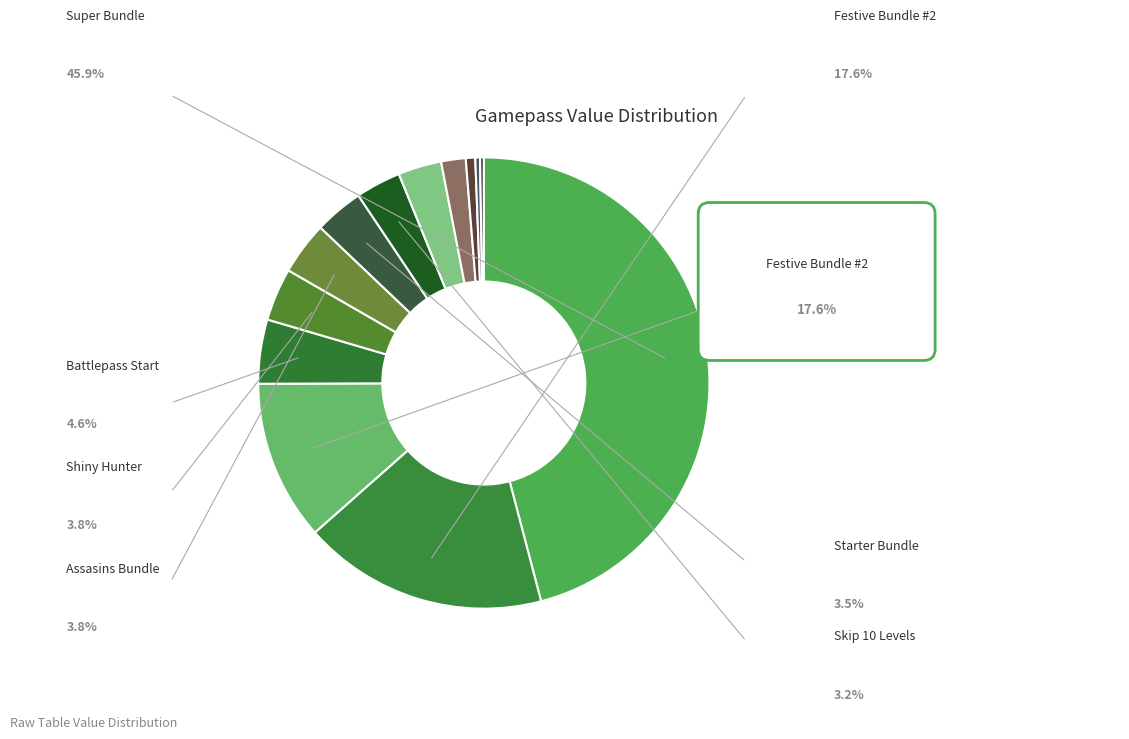

How many segments does this pie chart have?

13